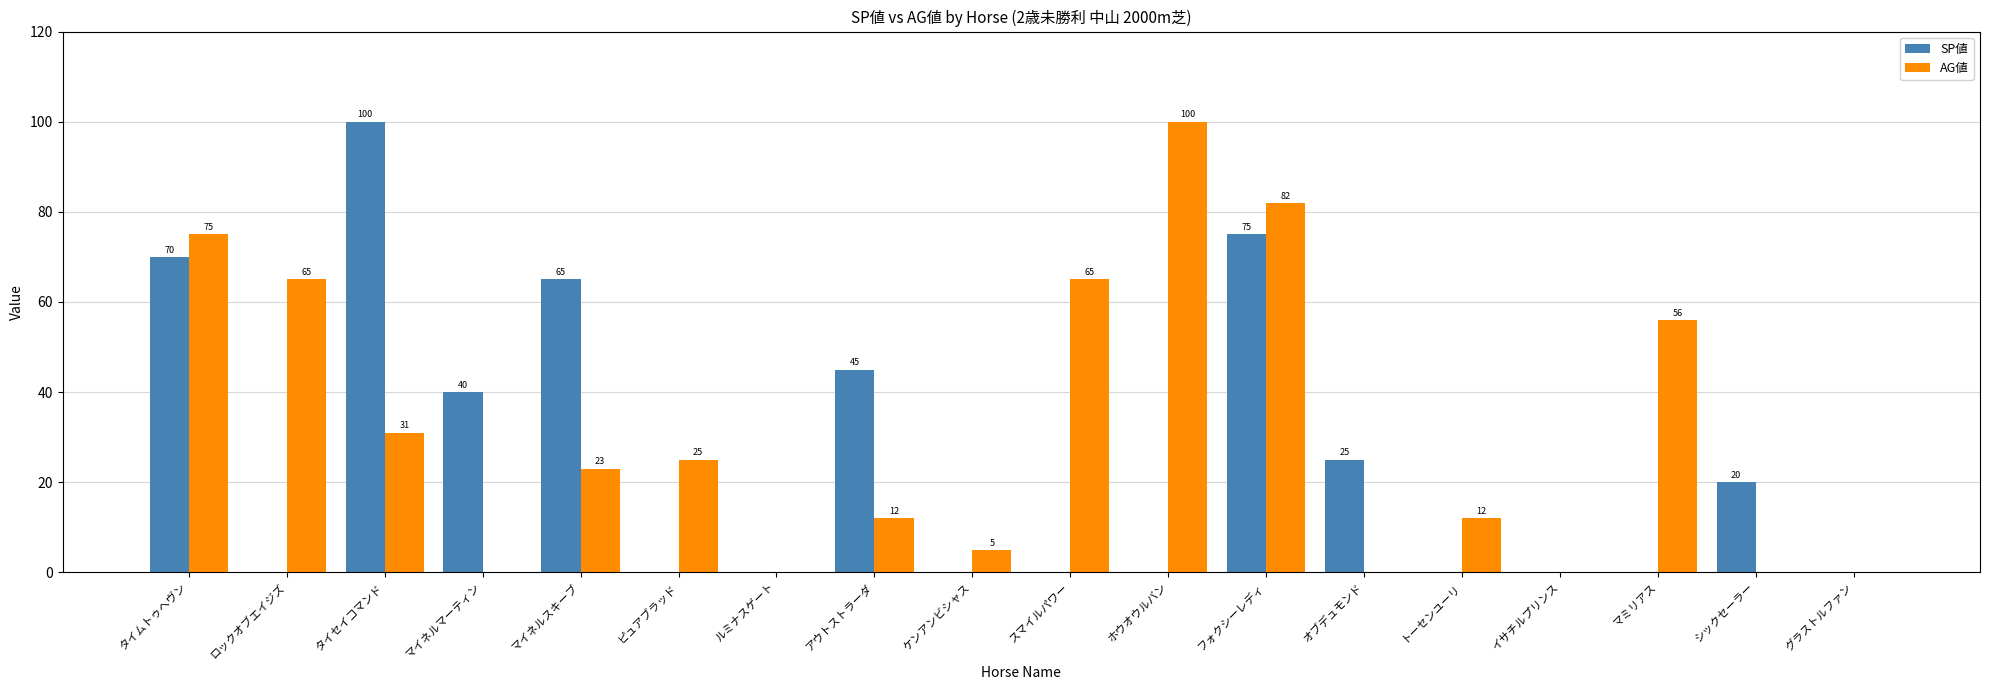

Is the value of AG値 at タイムトゥヘヴン greater than the value of SP値 at ピュアブラッド?

Yes